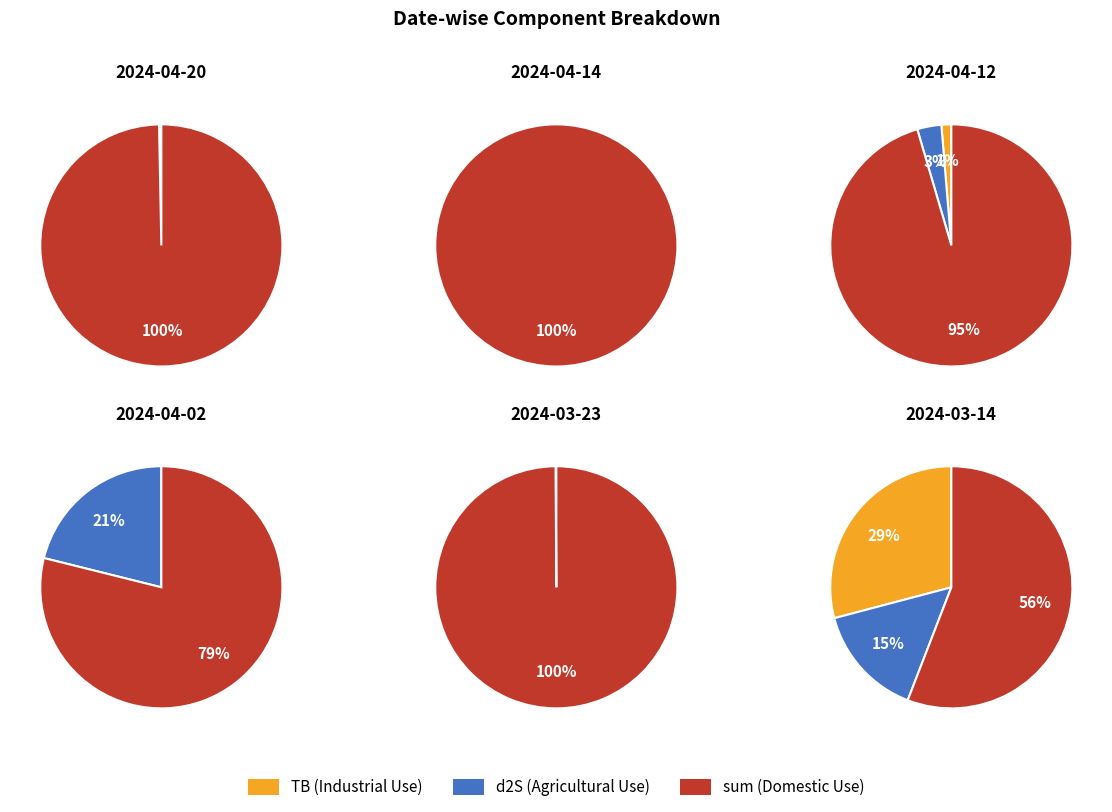

At 3, list the series in order from smallest to largest.

TB, d2S, sum